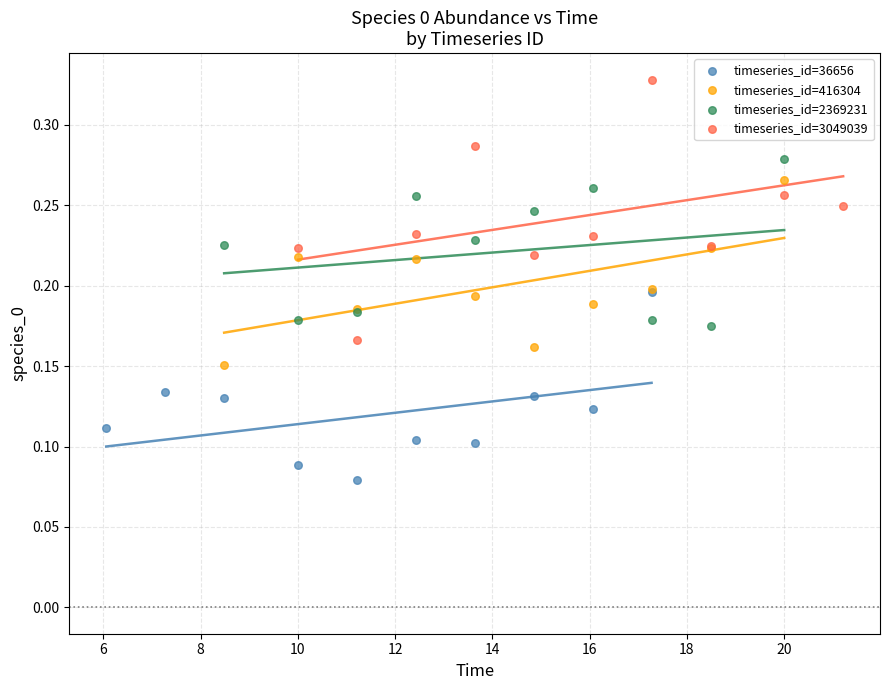

What are all the series names shown in the legend?

timeseries_id=36656, timeseries_id=416304, timeseries_id=2369231, timeseries_id=3049039